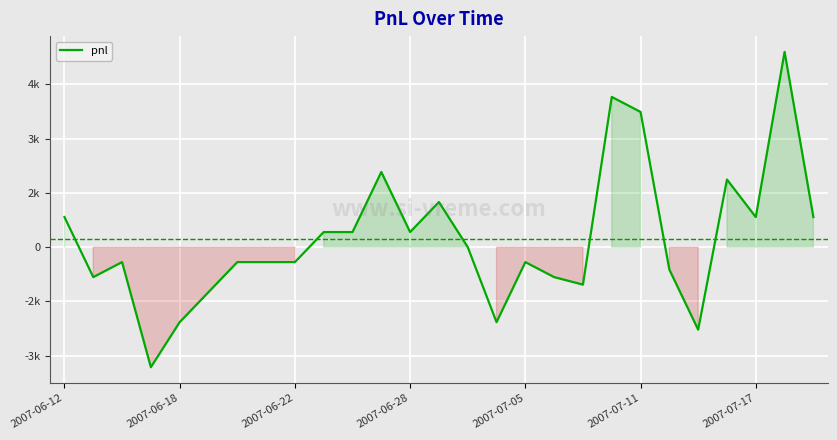

Does the chart display data point markers on the line(s)?

No